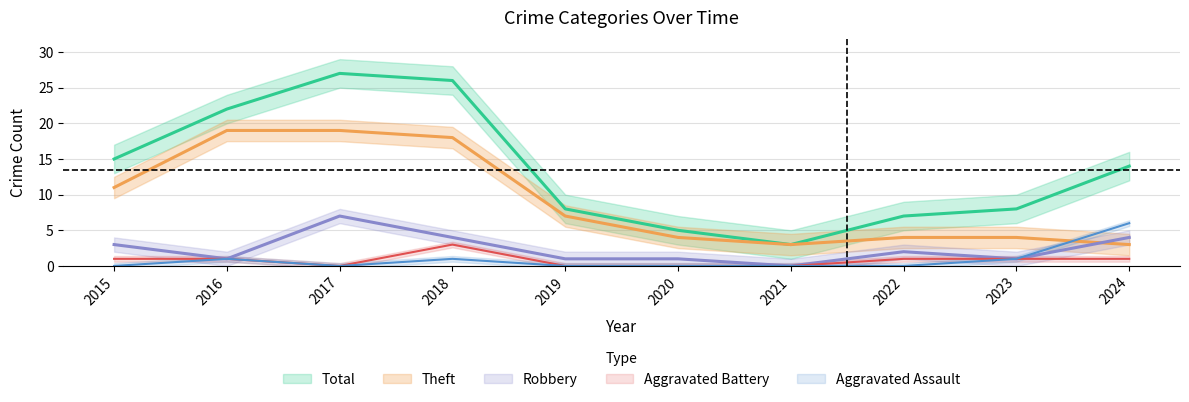

How many Robbery values are between 1 and 4?

8